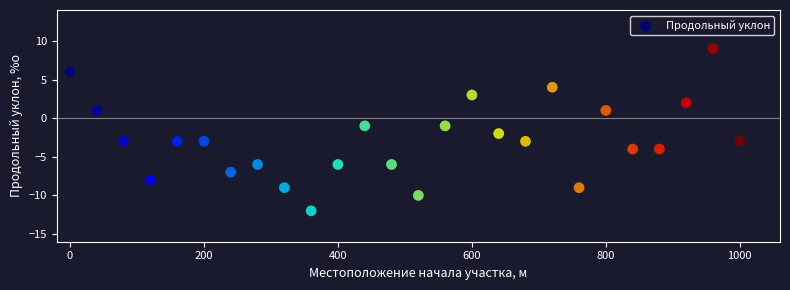

What is the range of Y values (max minus min)?

21